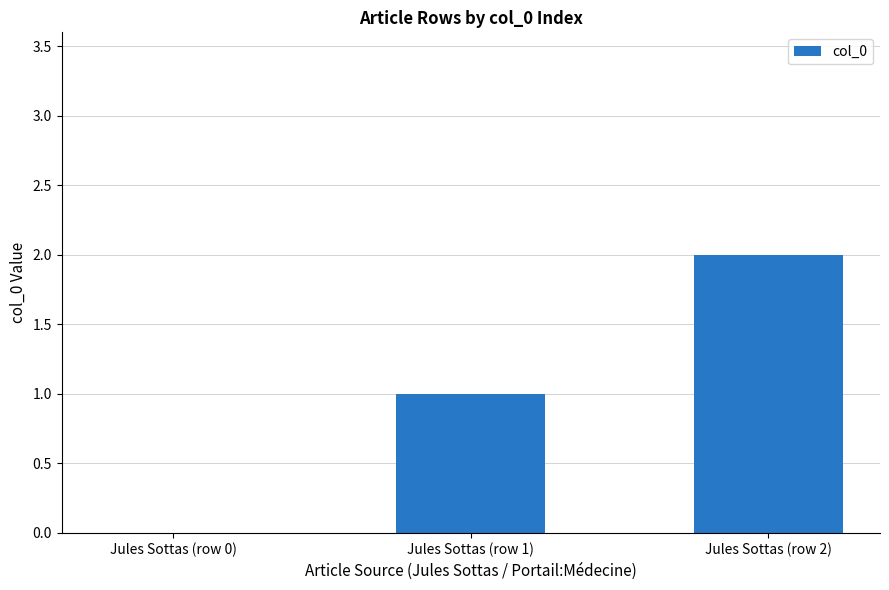

Reading left to right, what are all the values shown in this chart?

Jules Sottas (row 0)=0	Jules Sottas (row 1)=1	Jules Sottas (row 2)=2